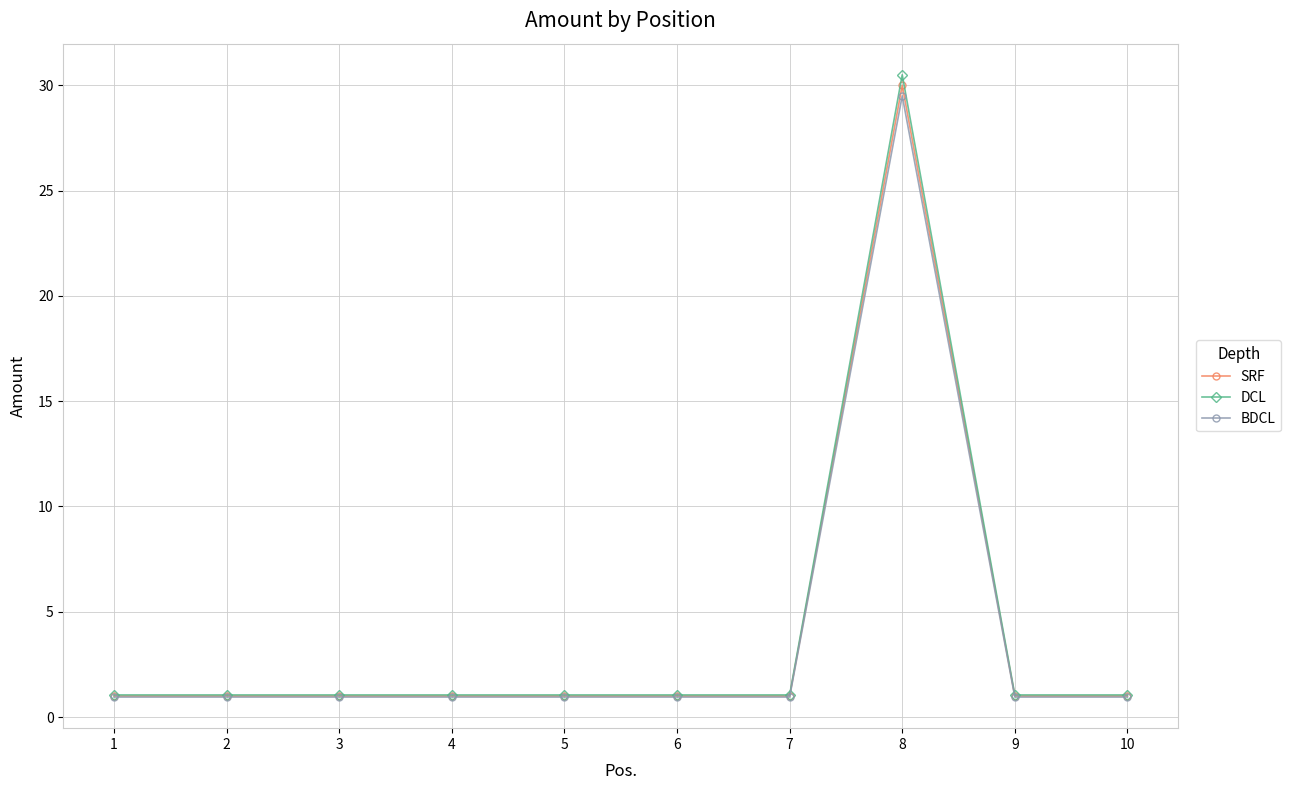

True or false: BDCL has more than 0 interior local peaks.

True